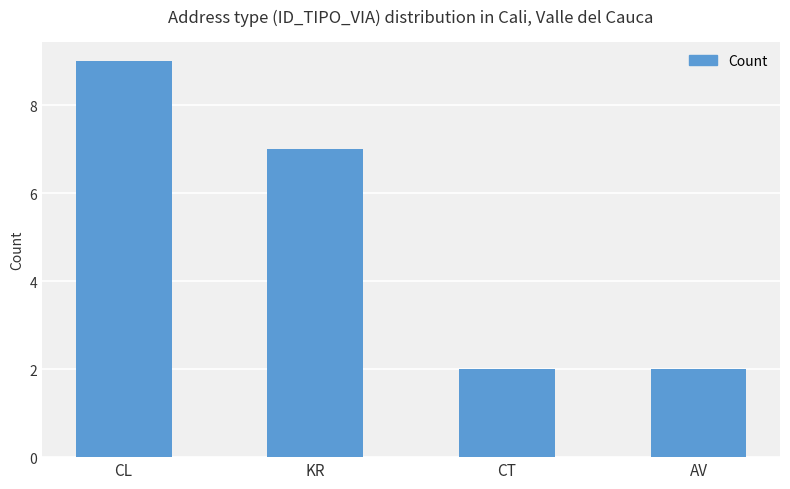

How many values are between 2 and 9?

4